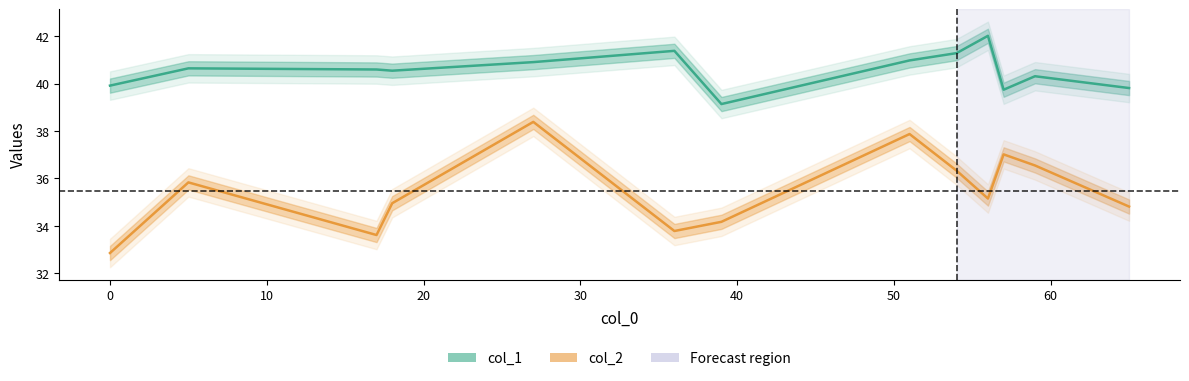

In col_1, how many points are higher than both neighbors (excluding endpoints)?

4